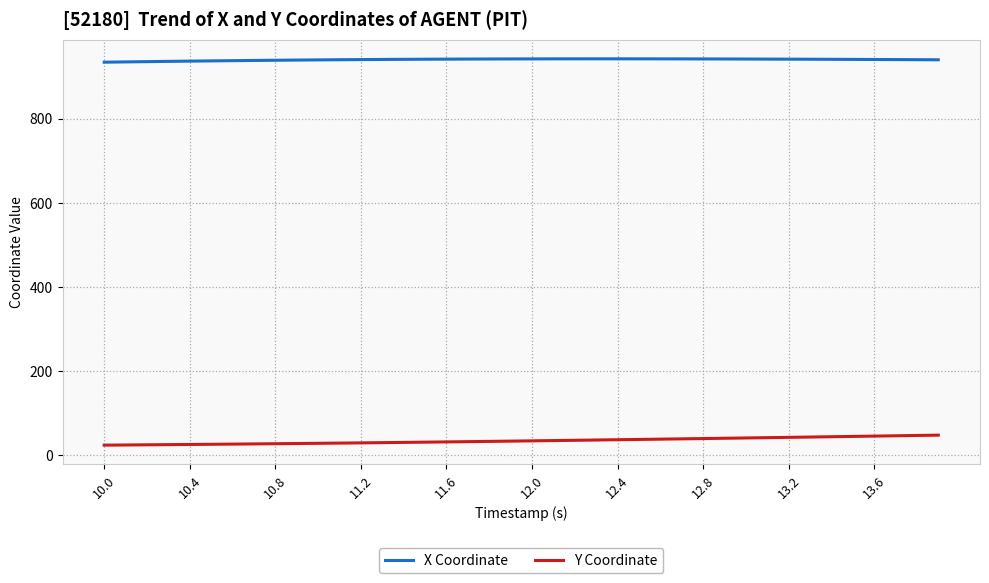

Does the chart display data point markers on the line(s)?

No